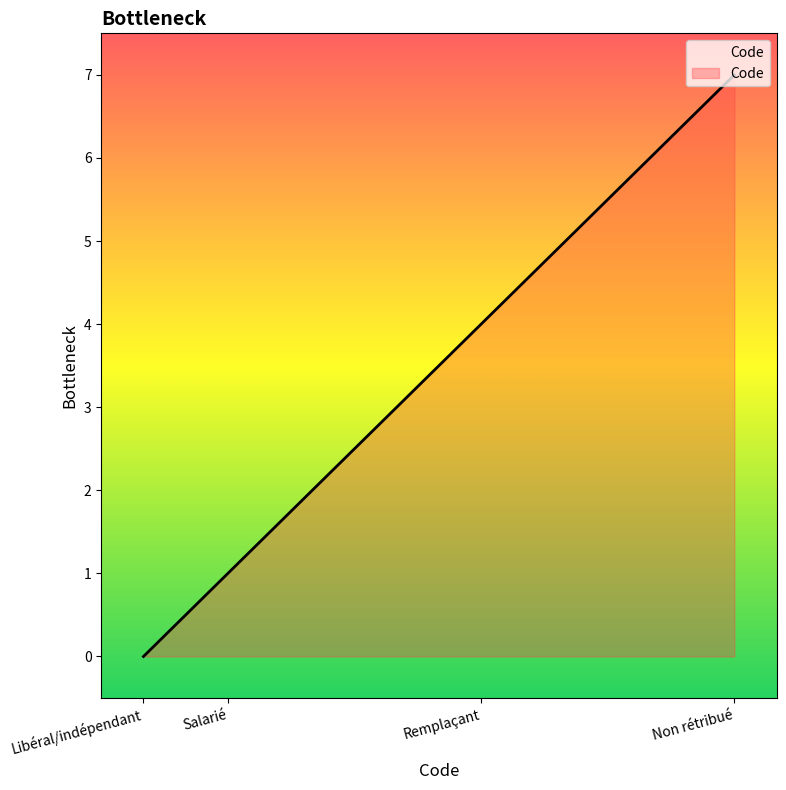

List the labels in order of value, largest first.

Non rétribué, Remplaçant, Salarié, Libéral/indépendant